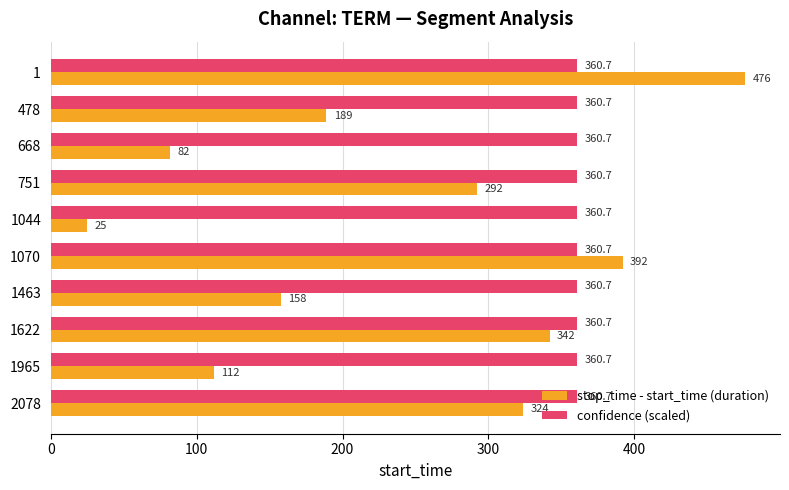

Rank the series by their average value, from highest to lowest.

confidence (scaled), stop_time - start_time (duration)